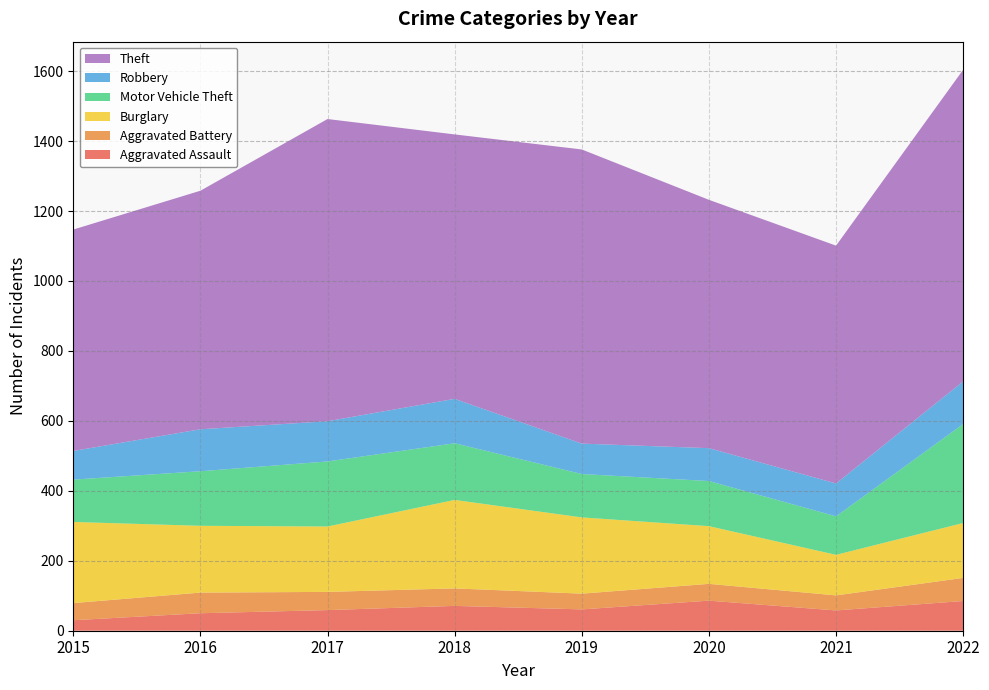

Reading left to right, extract all data points from this chart.

Aggravated Assault: 2015=30	2016=50	2017=59	2018=71	2019=61	2020=86	2021=58	2022=85
Aggravated Battery: 2015=49	2016=59	2017=52	2018=50	2019=45	2020=48	2021=43	2022=66
Burglary: 2015=232	2016=191	2017=187	2018=253	2019=218	2020=165	2021=116	2022=157
Motor Vehicle Theft: 2015=121	2016=156	2017=186	2018=162	2019=124	2020=129	2021=110	2022=283
Robbery: 2015=82	2016=120	2017=115	2018=127	2019=87	2020=94	2021=94	2022=122
Theft: 2015=633	2016=682	2017=864	2018=756	2019=841	2020=710	2021=680	2022=891